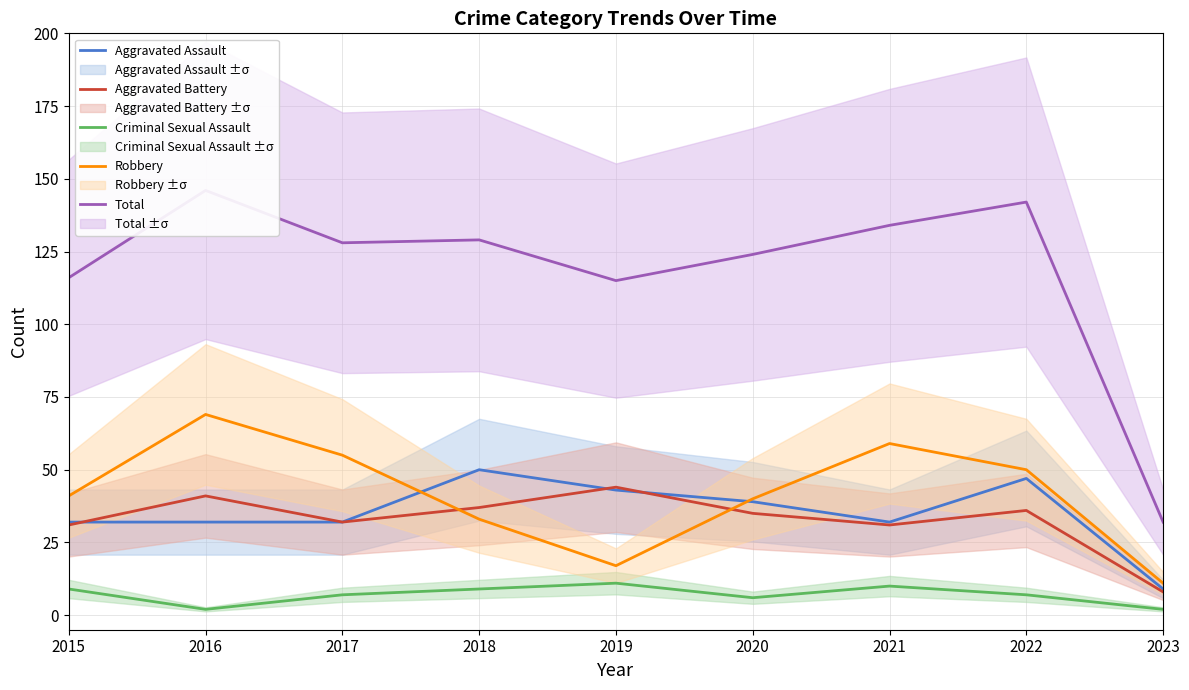

What is the sum of the Robbery values at 2023 and 2019?

28